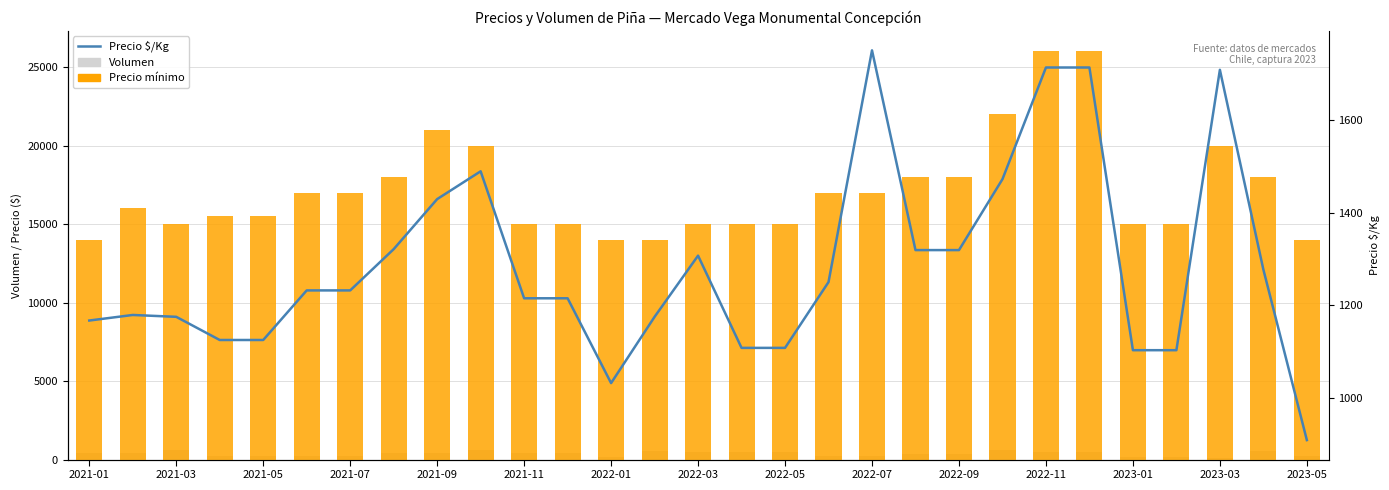

The value of Volumen at 2022-07 is 200. True or false?

True